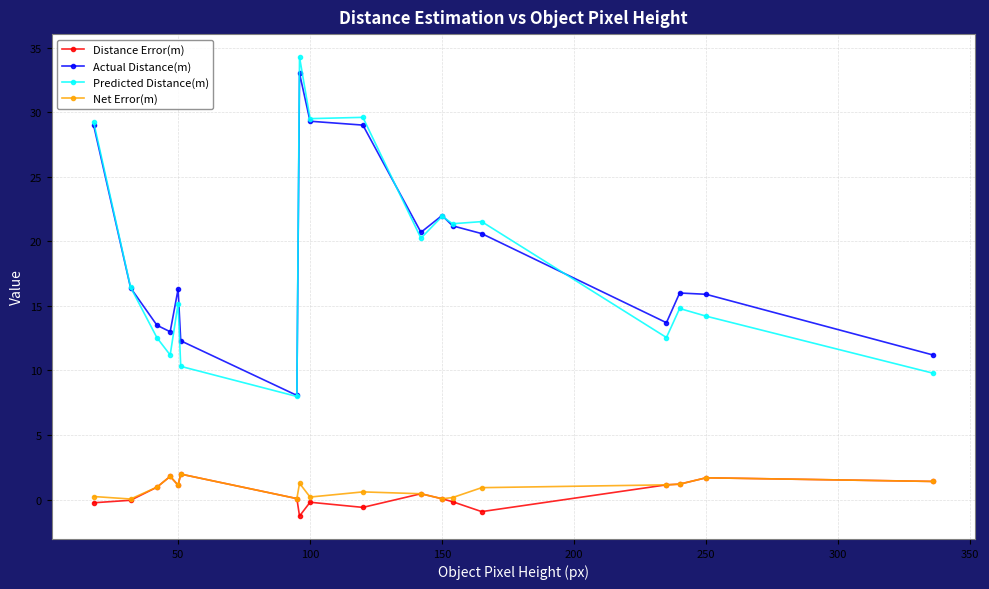

What is the difference between the second highest and second lowest values in the Distance Error(m) series?

2.7